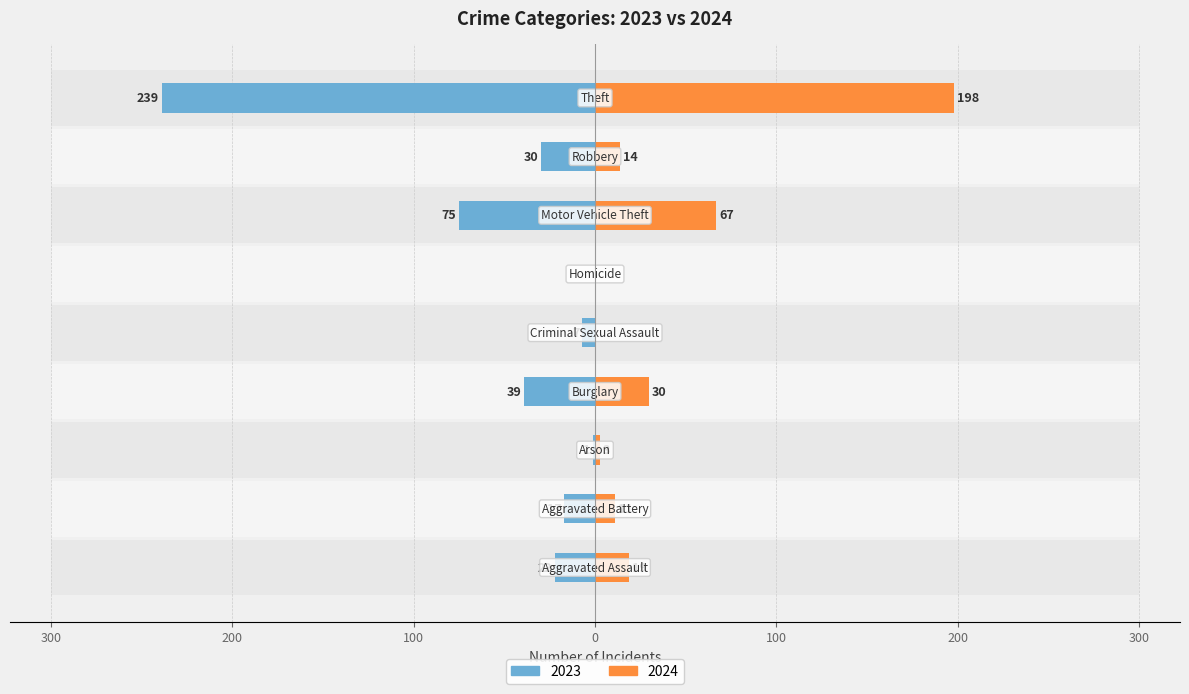

Which series has the largest range (max minus min)?

2023